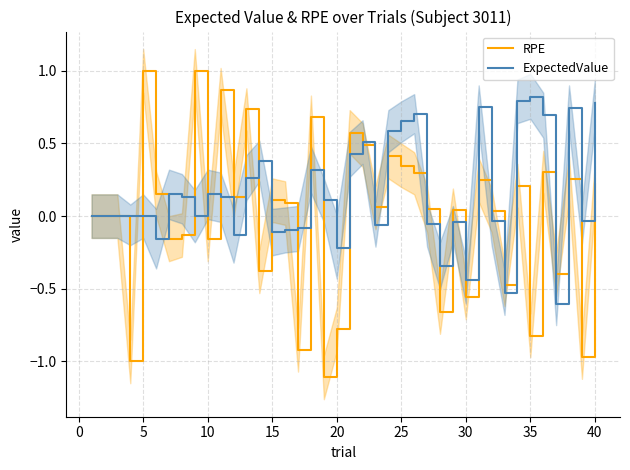

What is the minimum value for RPE?

-1.1